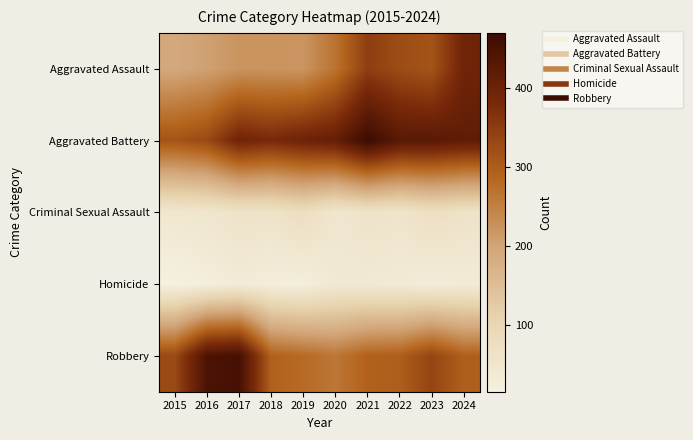

Reading right to left, transcribe all the data shown in this chart.

Aggravated Assault: 2024=394	2023=314	2022=325	2021=347	2020=268	2019=220	2018=222	2017=222	2016=204	2015=192
Aggravated Battery: 2024=417	2023=427	2022=429	2021=470	2020=410	2019=397	2018=381	2017=394	2016=330	2015=313
Criminal Sexual Assault: 2024=61	2023=73	2022=55	2021=60	2020=48	2019=76	2018=59	2017=60	2016=50	2015=46
Homicide: 2024=33	2023=28	2022=35	2021=38	2020=40	2019=21	2018=25	2017=33	2016=24	2015=15
Robbery: 2024=296	2023=337	2022=298	2021=293	2020=263	2019=280	2018=294	2017=456	2016=446	2015=329